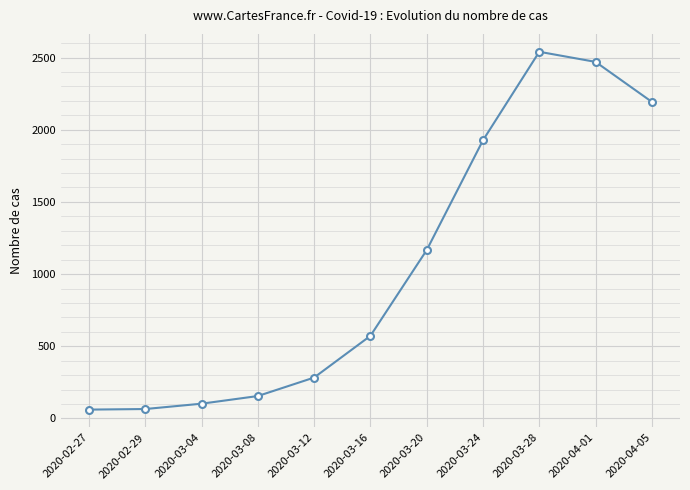

Which label corresponds to the largest value in the chart?

2020-03-28